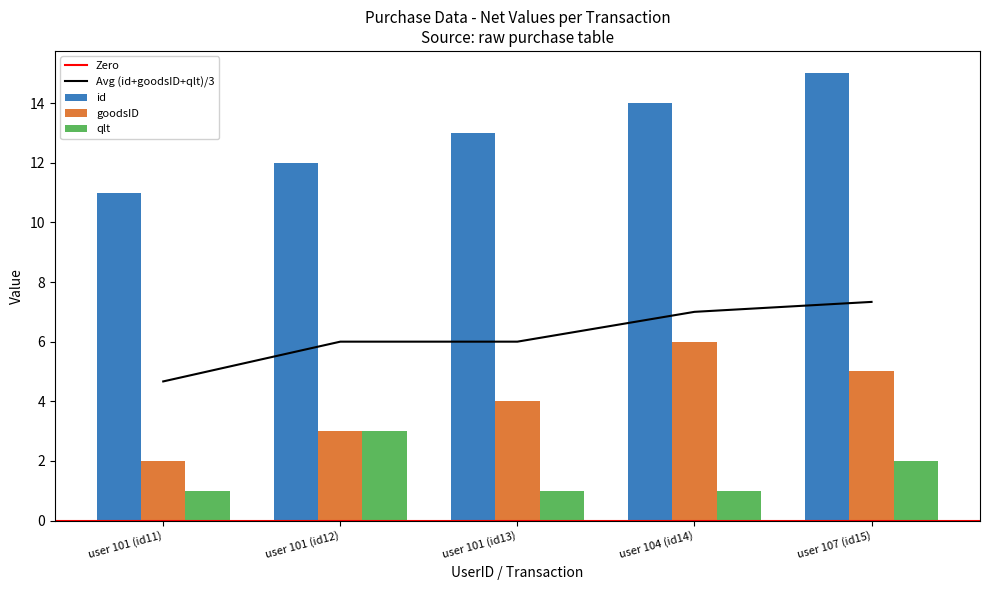

Are the bars horizontal?

No